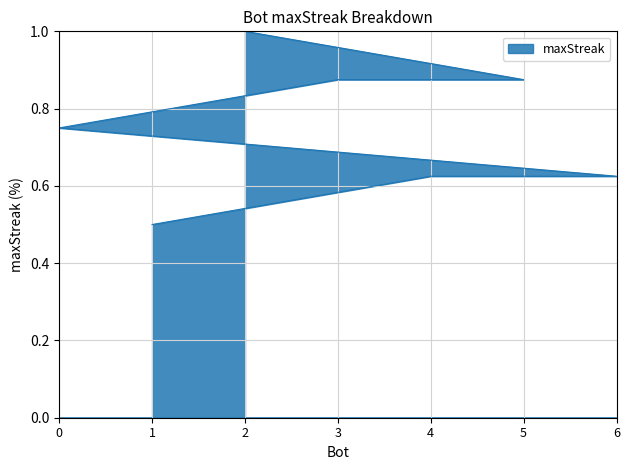

Which label corresponds to the largest value in the chart?

2